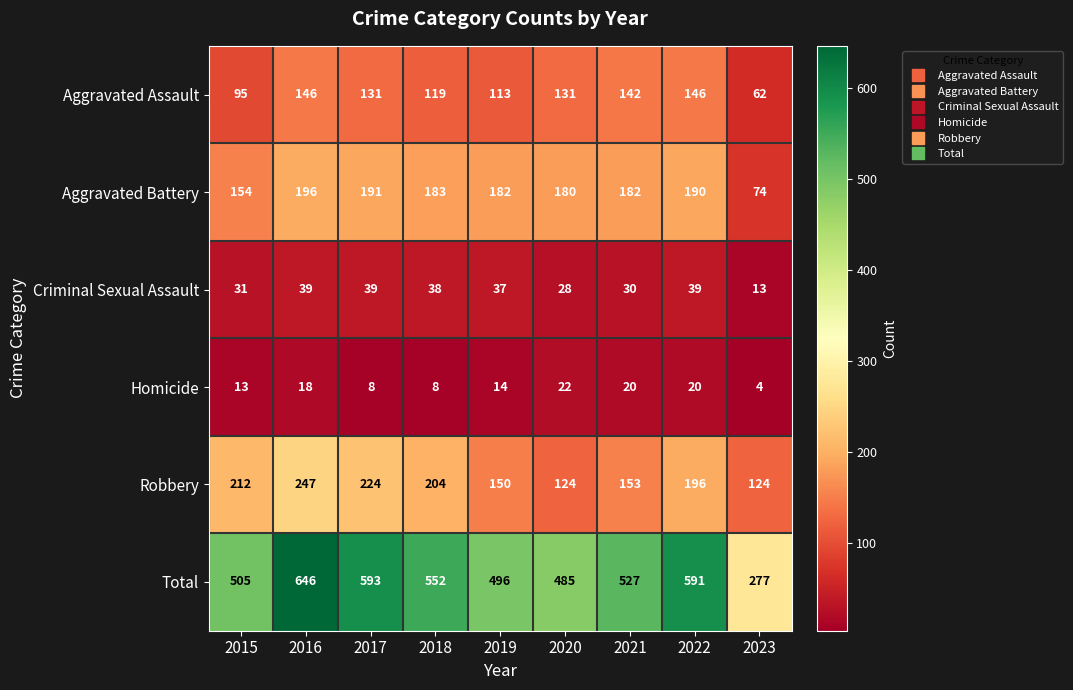

Count the number of categories in the chart.

9